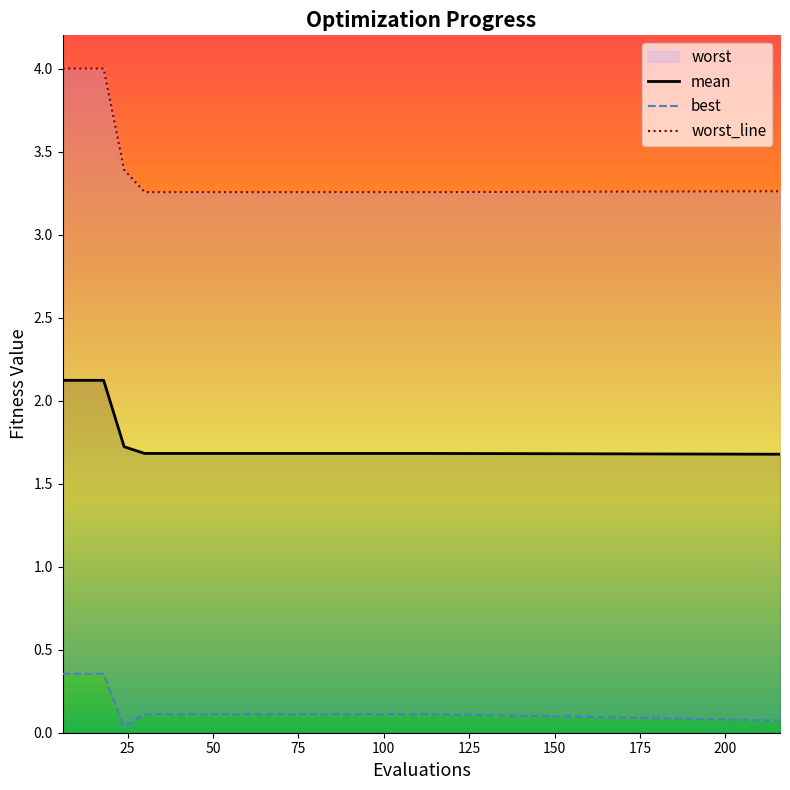

Reading left to right, transcribe all the data shown in this chart.

mean: 2.1	2.1	2.1	1.7	1.7	1.7	1.7	1.7	1.7	1.7	1.7	1.7	1.7	1.7	1.7	1.7	1.7	1.7	1.7	1.7
best: 0.4	0.4	0.4	0.0	0.1	0.1	0.1	0.1	0.1	0.1	0.1	0.1	0.1	0.1	0.1	0.1	0.1	0.1	0.1	0.1
worst: 4.0	4.0	4.0	3.4	3.3	3.3	3.3	3.3	3.3	3.3	3.3	3.3	3.3	3.3	3.3	3.3	3.3	3.3	3.3	3.3